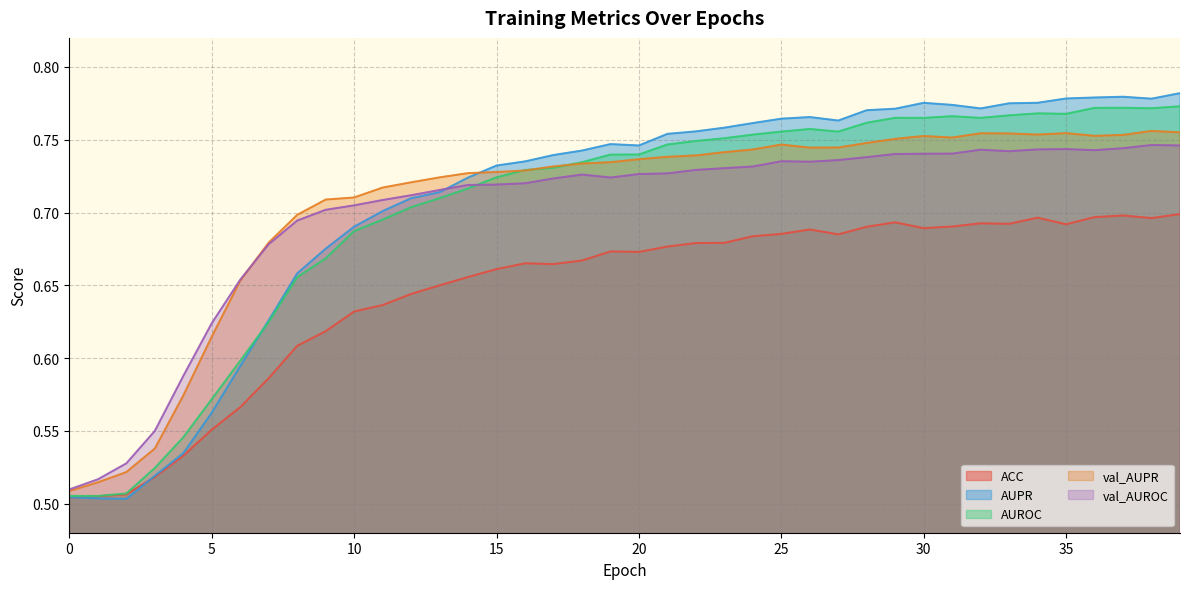

Is it true that AUROC equals 0.3 at 8?

False